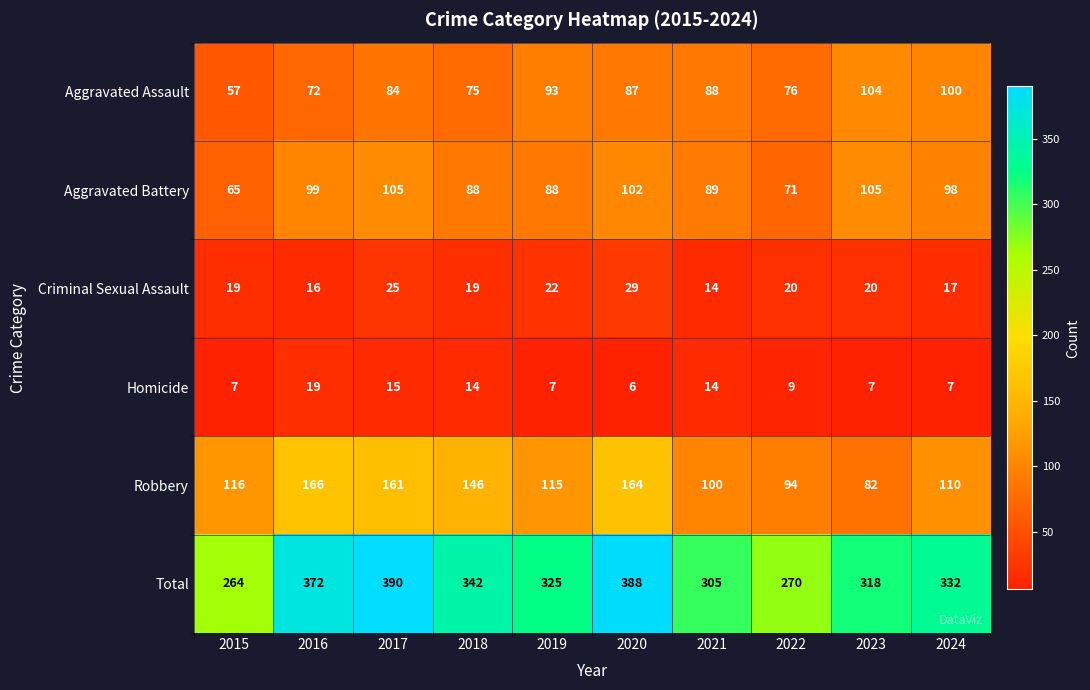

What is the average value of the Aggravated Battery series?

91